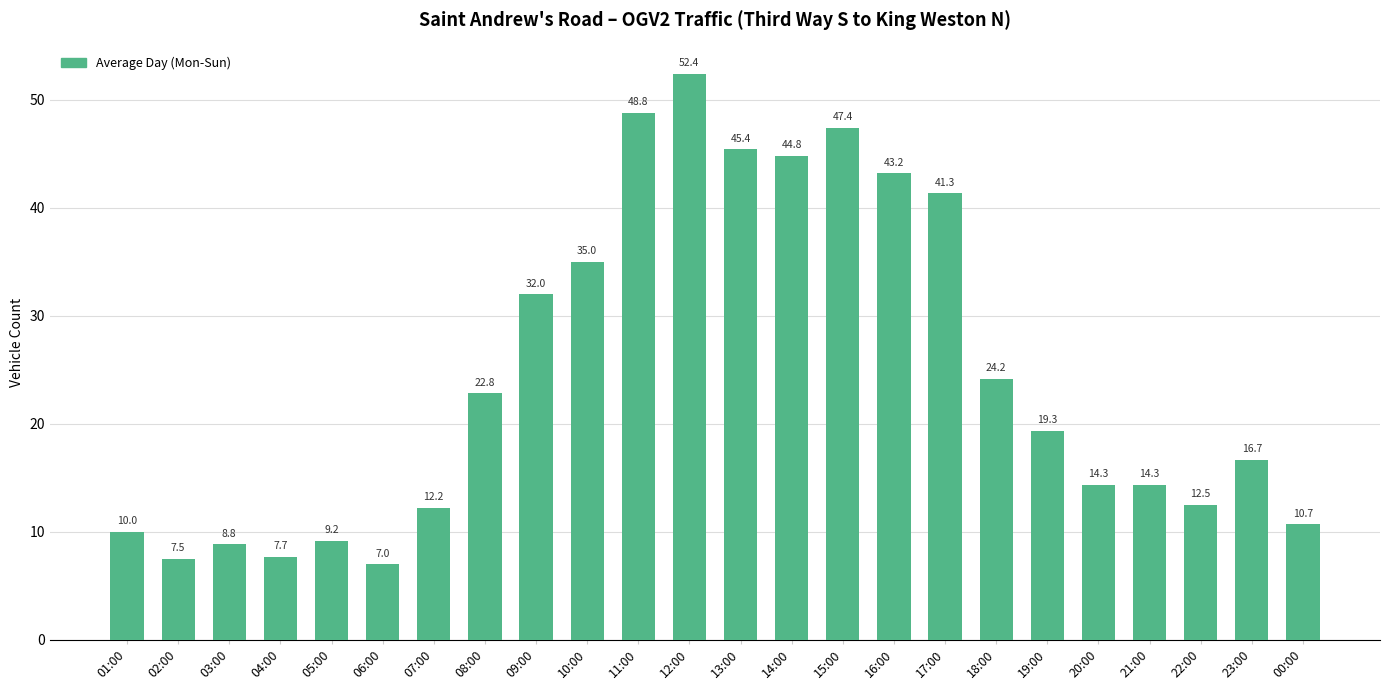

Which category has the lowest value across all series?

06:00